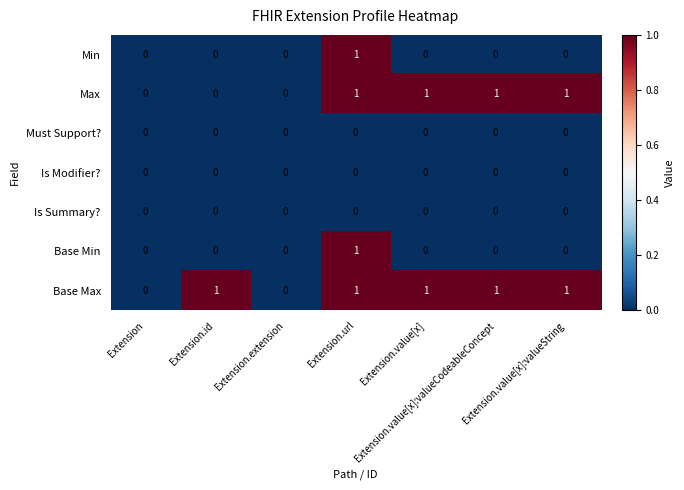

What is the total value across all series at Extension.value[x]:valueCodeableConcept?

2